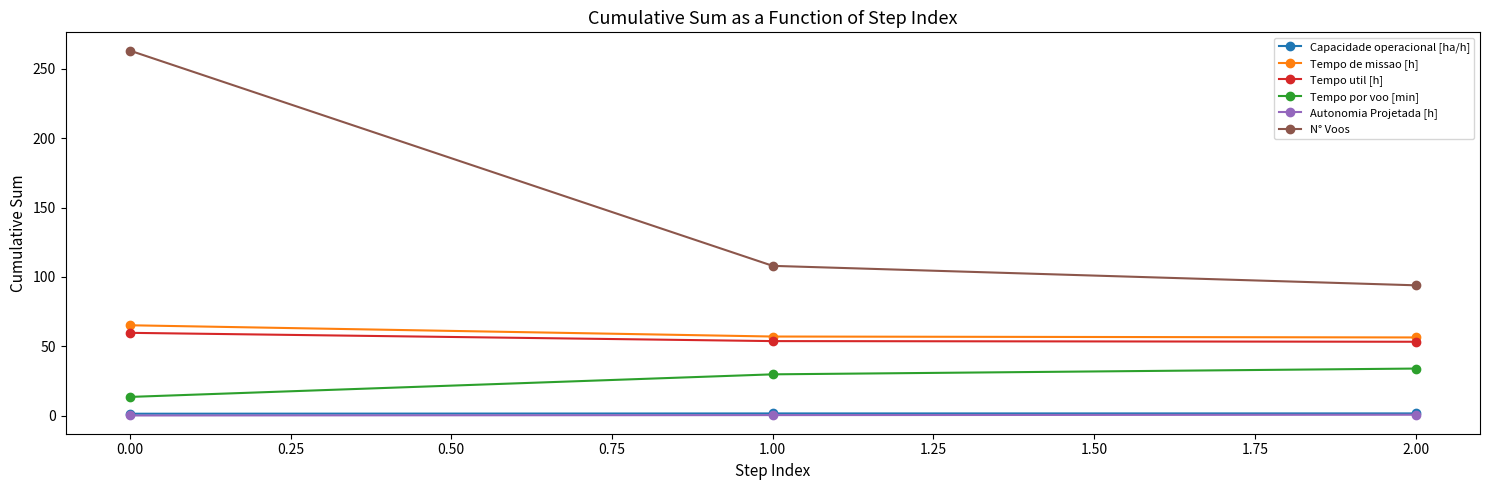

List the labels in order of N° Voos value, largest first.

0.00, 1.00, 2.00